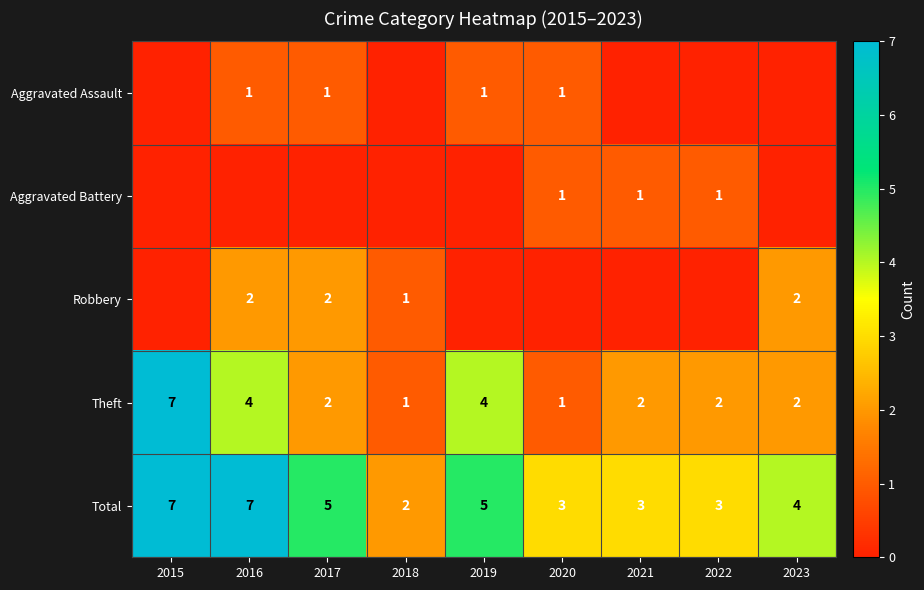

What is the greatest value displayed?

7